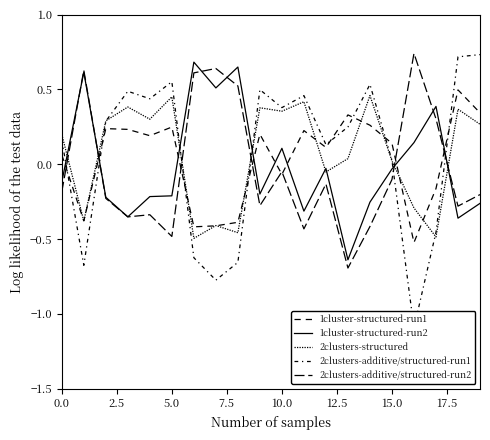

How many data points in 2clusters-additive/structured-run2 are less than 0?

14